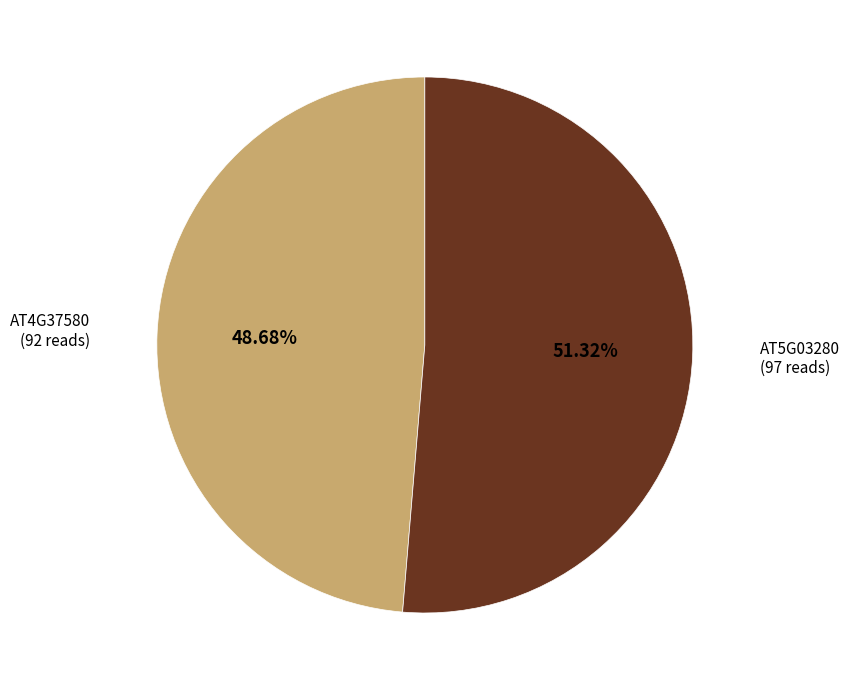

How many slices are in this pie chart?

2